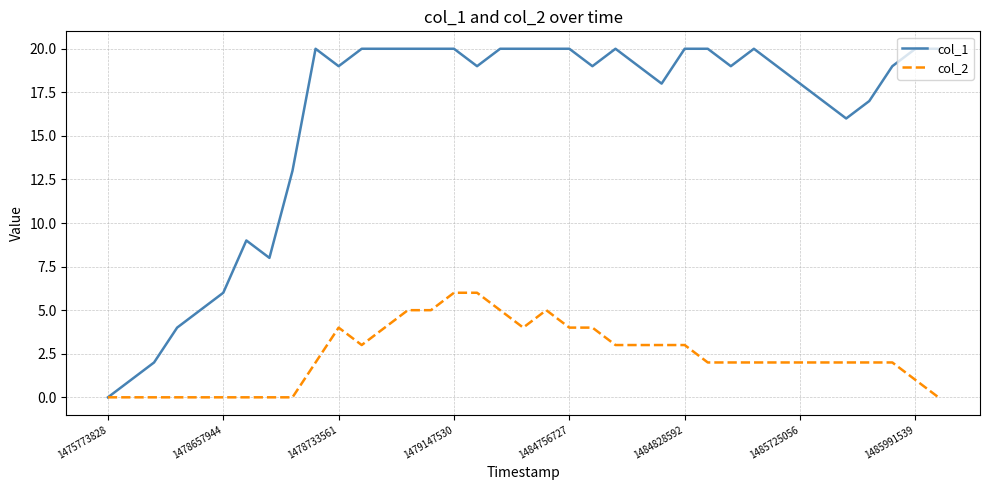

Which series has the largest total across all categories?

col_1